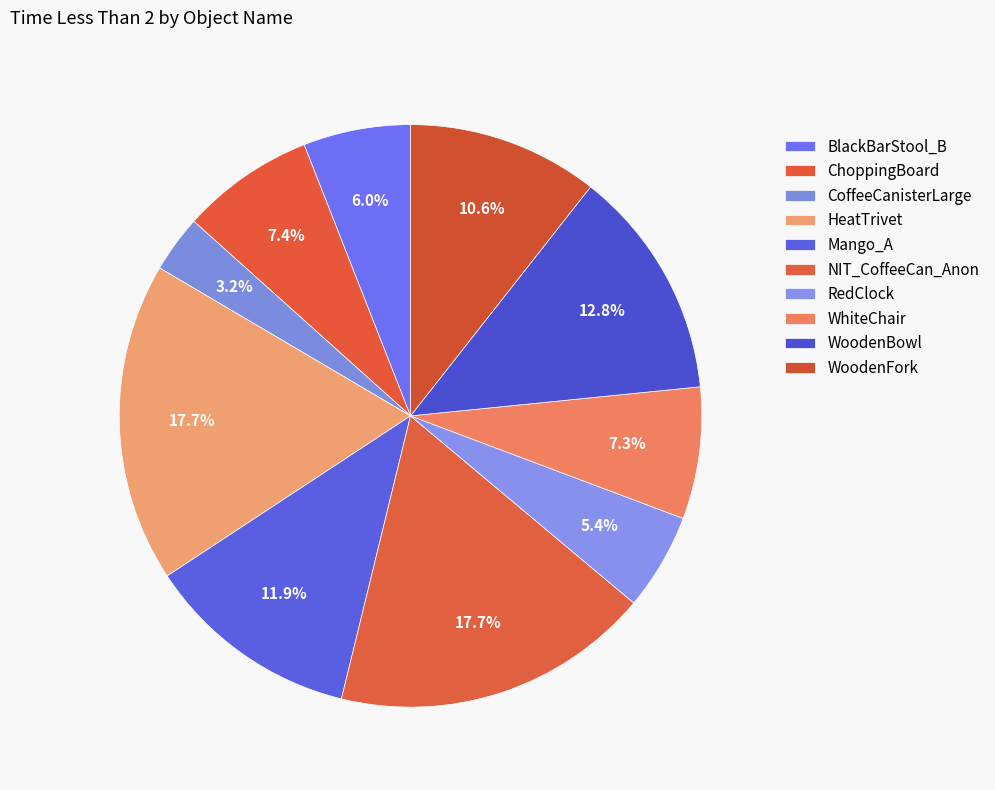

Is the sum of BlackBarStool_B and WhiteChair greater than half?

No